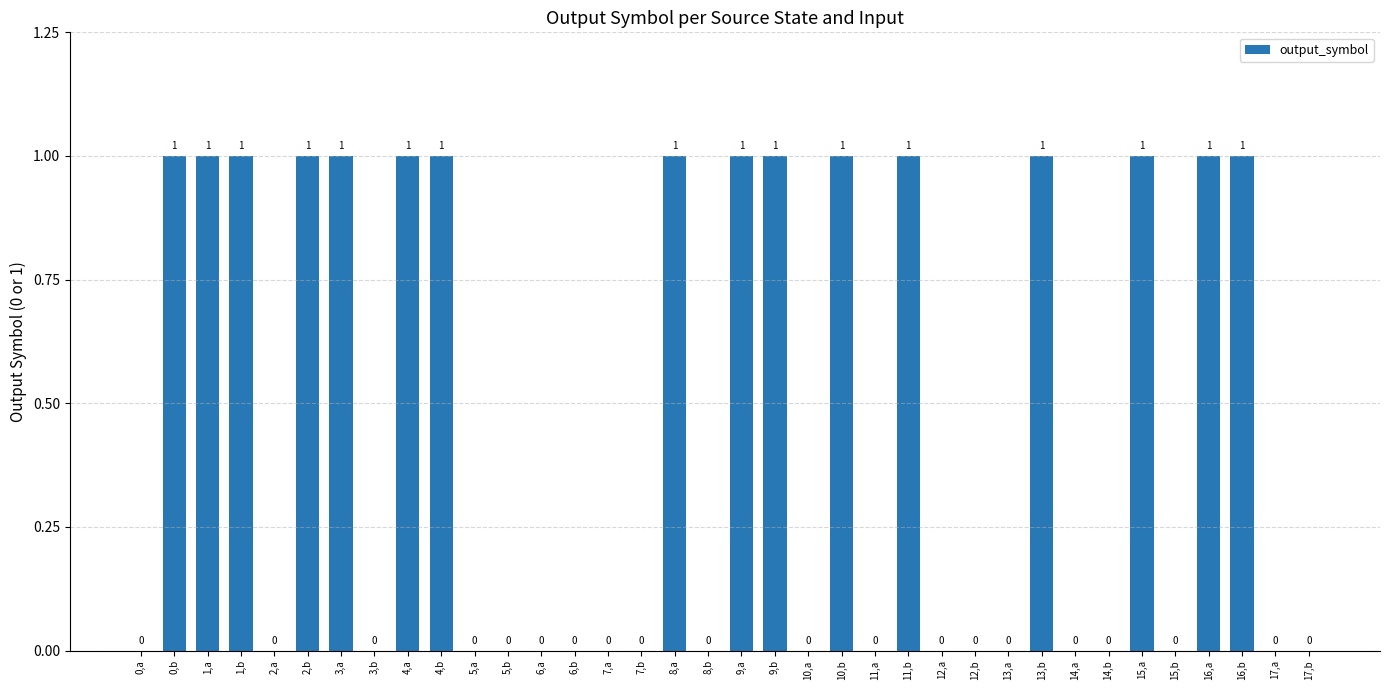

What is the sum of all values?

16